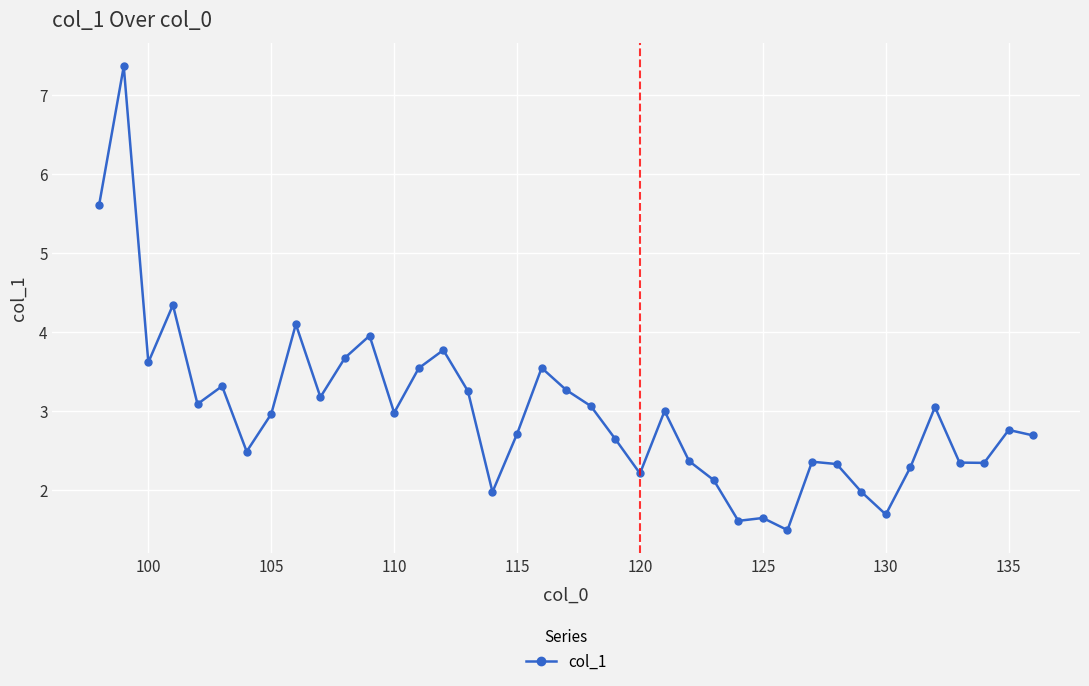

What is the sum of all values?

116.6